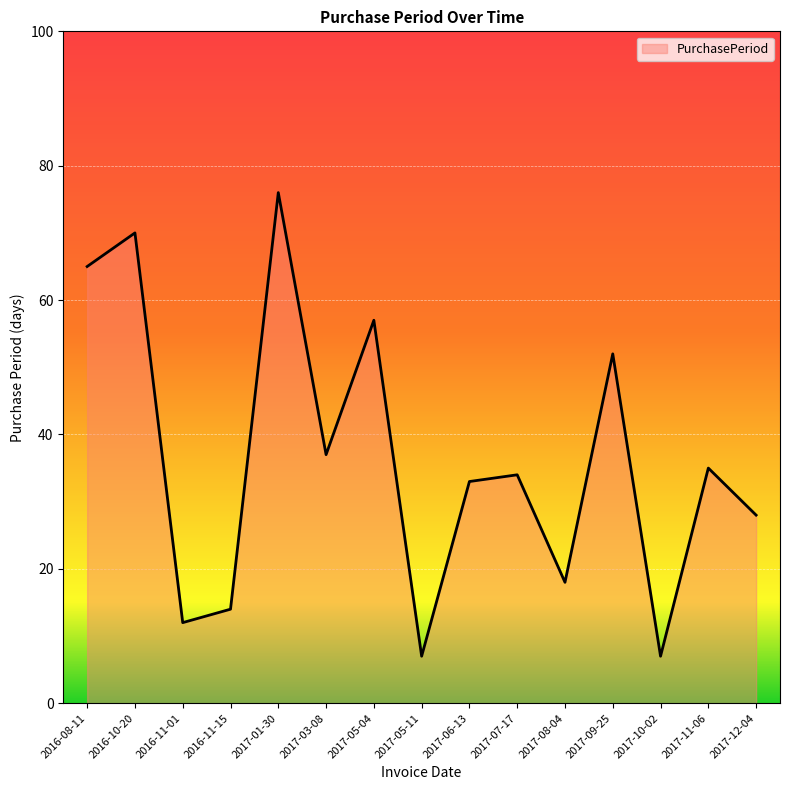

What is the change in value from 2016-08-11 to 2017-07-17?

-31